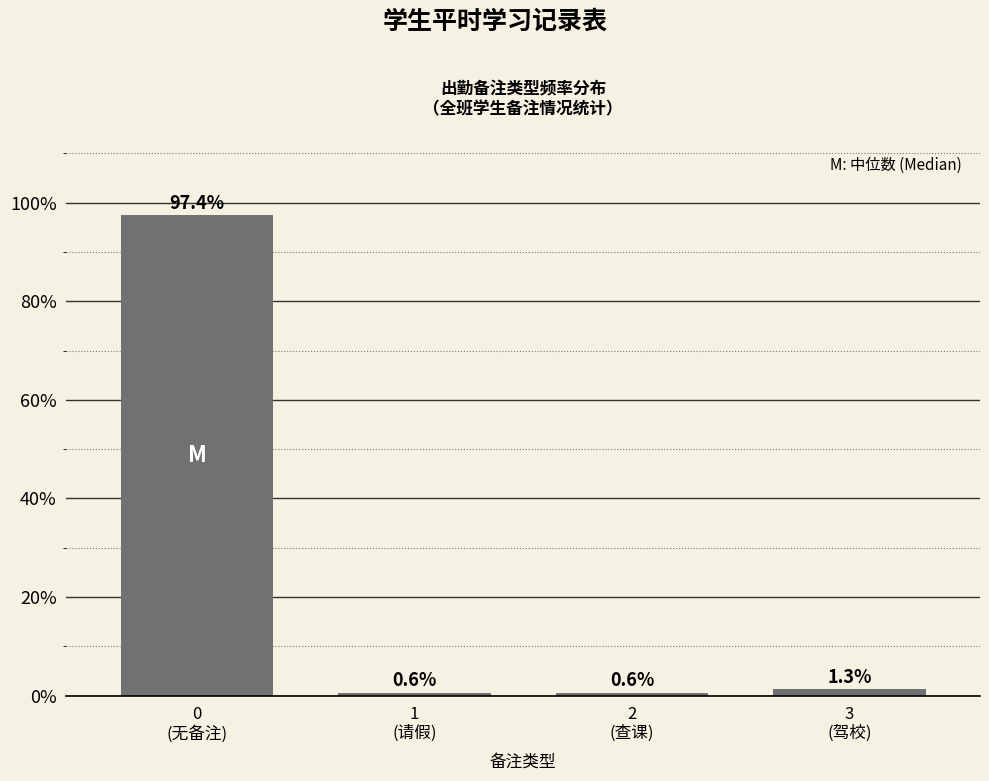

Reading left to right, list all the values displayed in this chart.

97.4	0.6	0.6	1.3